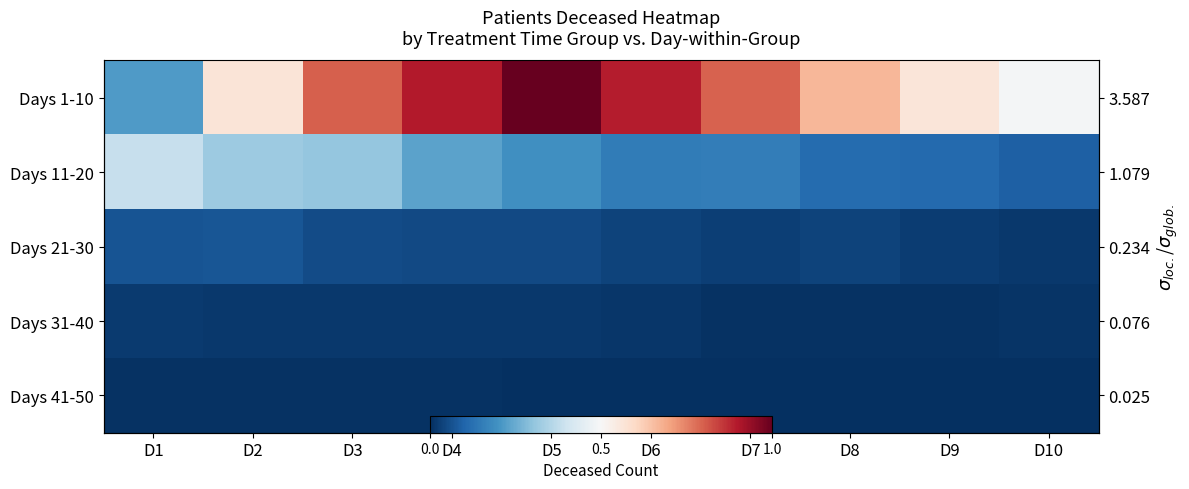

Which category has the highest value across all series?

D5